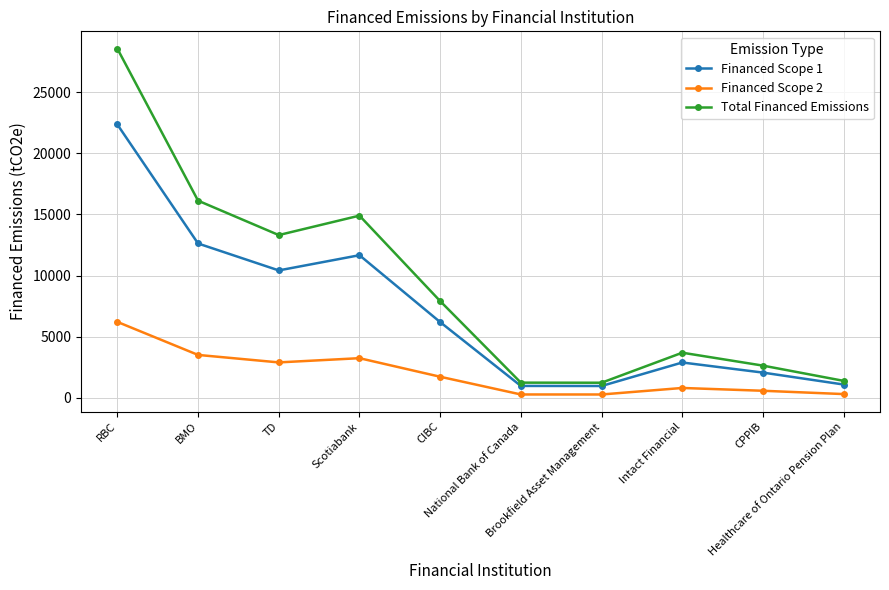

Which series has the largest range (max minus min)?

Total Financed Emissions